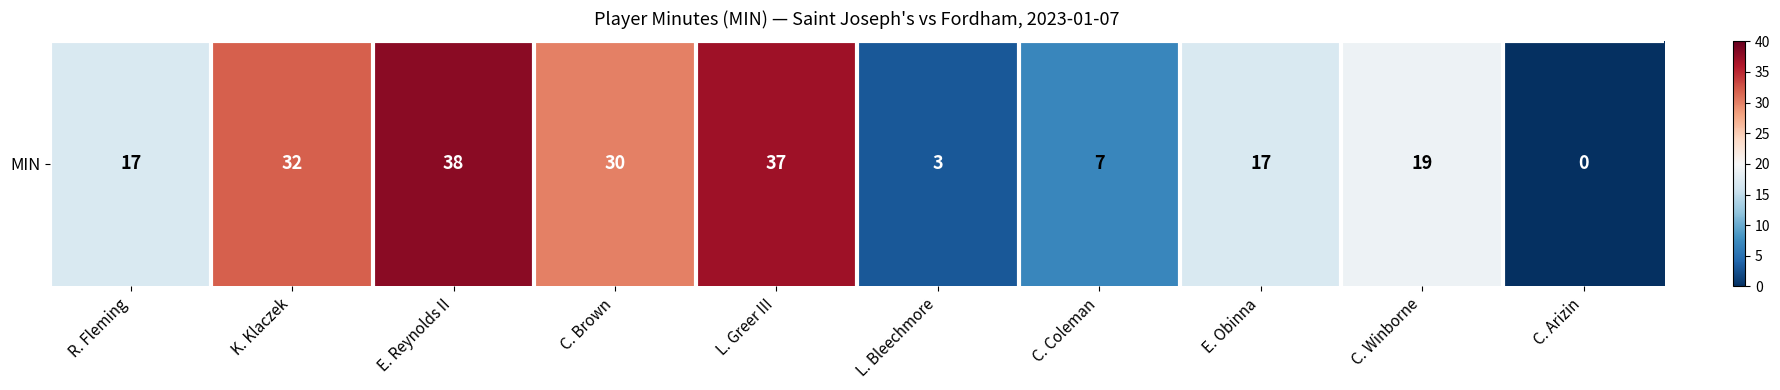

What is the change in value from R. Fleming to C. Winborne?

+2